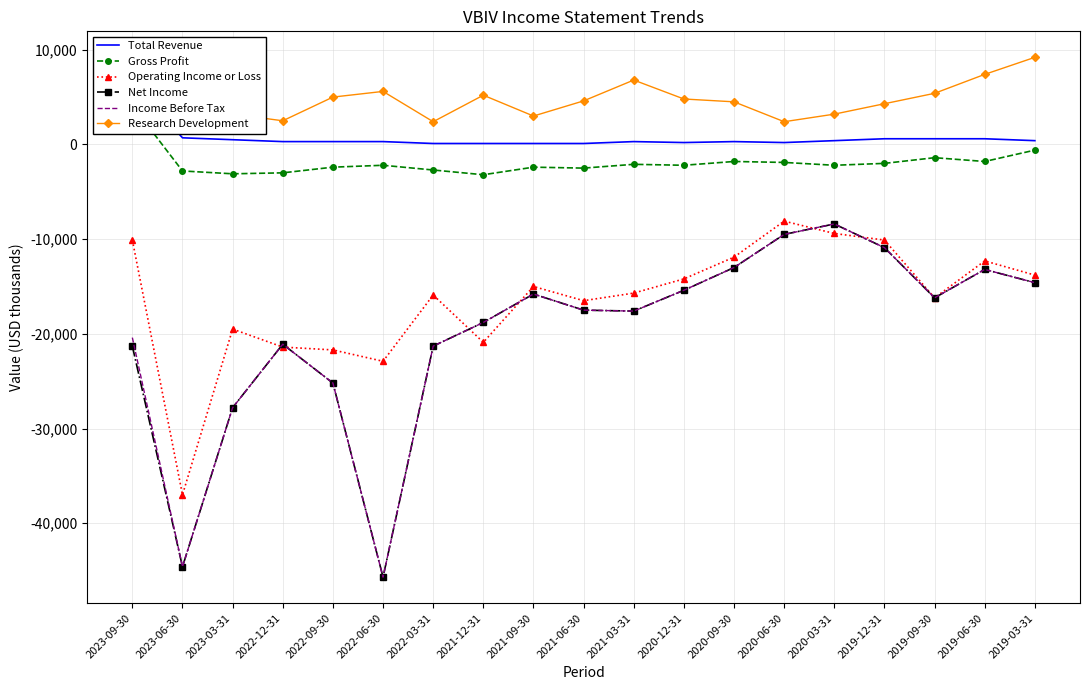

At which category does Research Development reach its first local peak?

2023-06-30